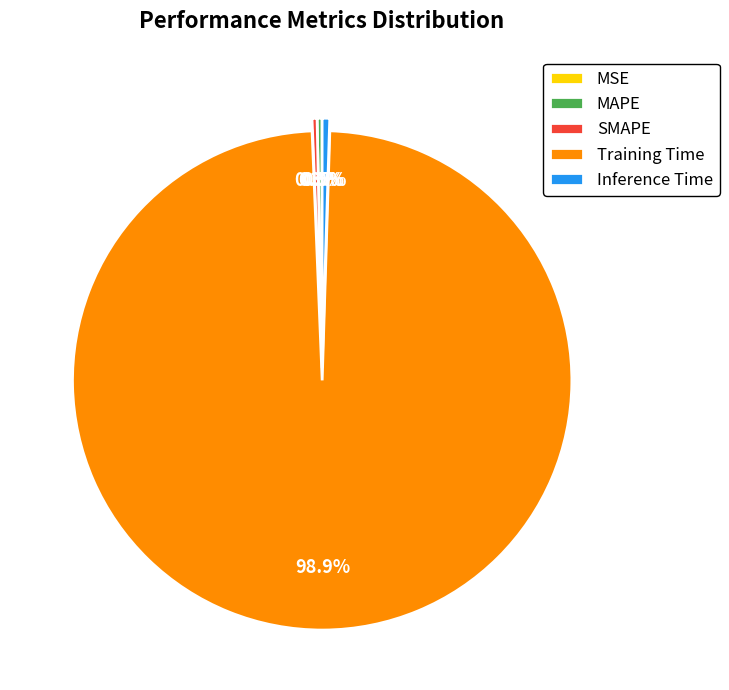

What is the largest slice in the pie chart?

Training Time